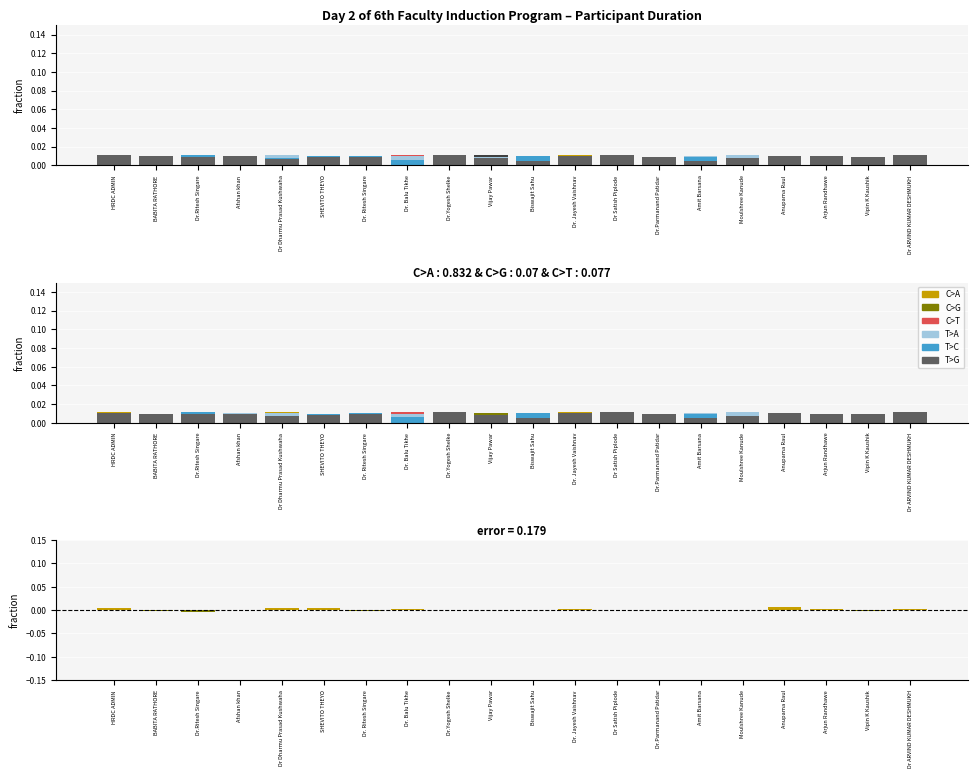

At which label is T>C closest to 0?

Vijay Pawar